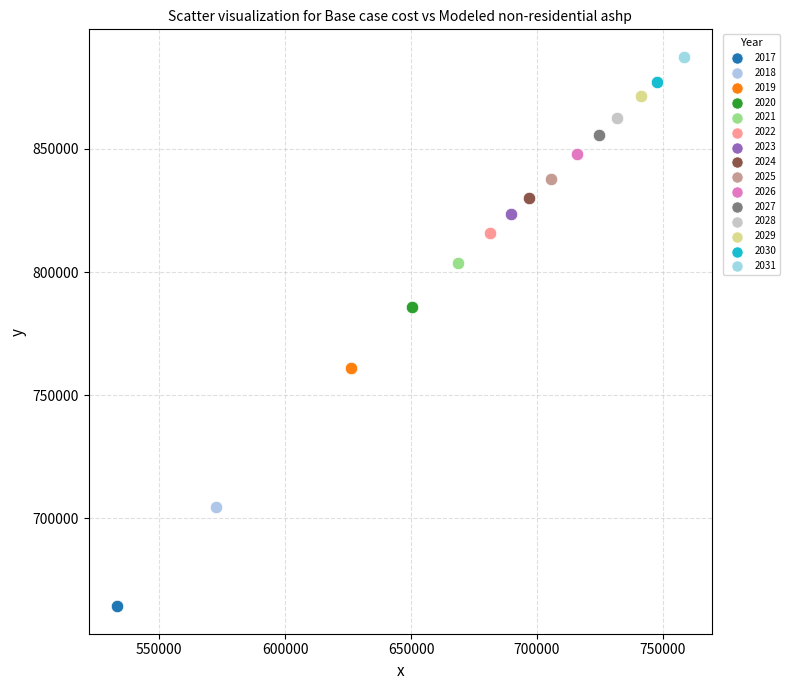

What are all the series names shown in the legend?

2017, 2018, 2019, 2020, 2021, 2022, 2023, 2024, 2025, 2026, 2027, 2028, 2029, 2030, 2031